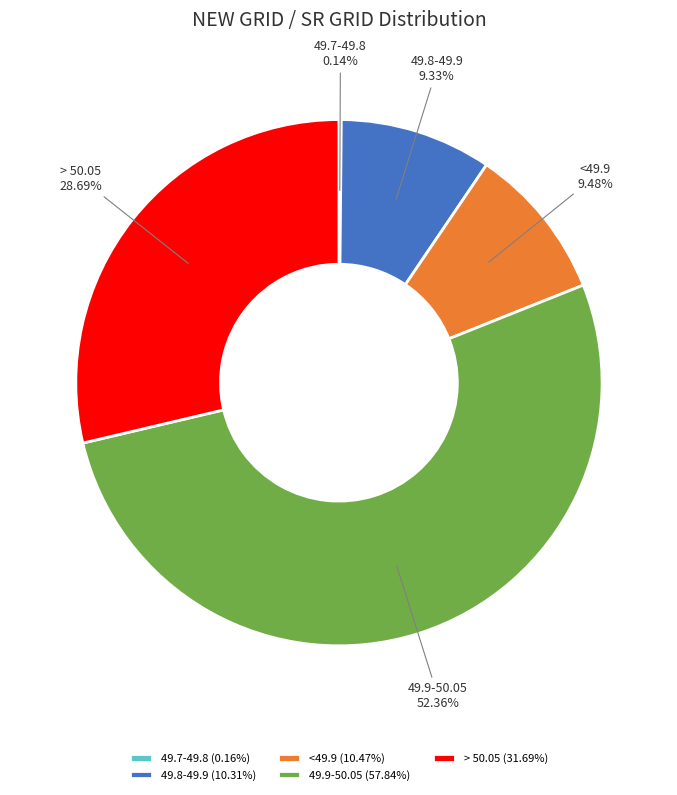

Do > 50.05 and 49.8-49.9 together represent more than half of the pie?

No